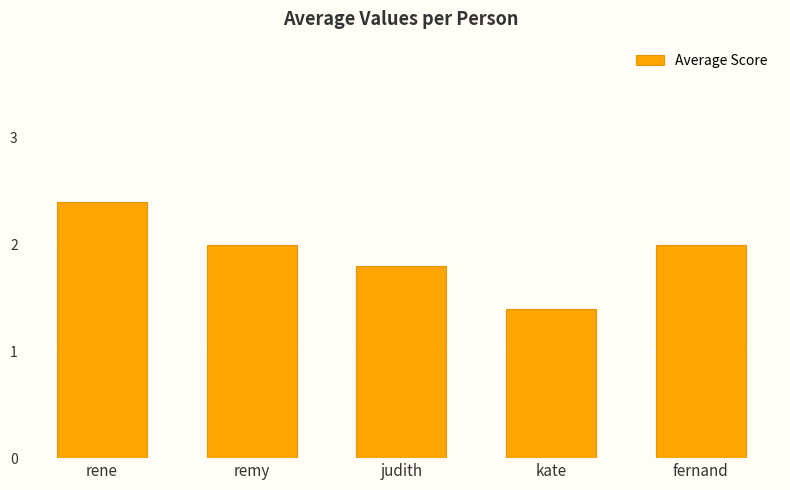

Between fernand and kate, which is larger?

fernand